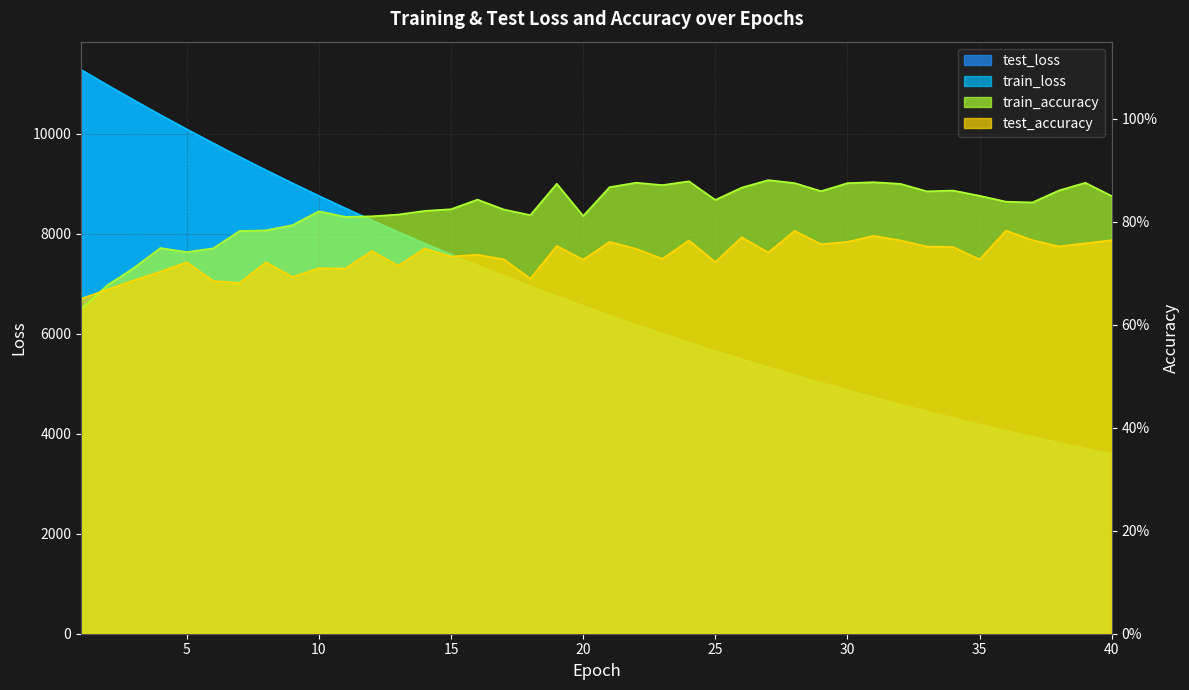

At which category is the sum across all series the highest?

1